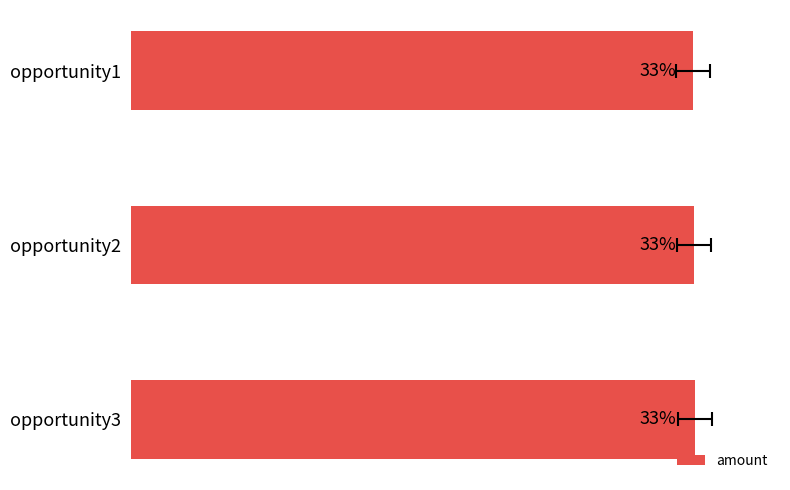

What is the ratio of the value at opportunity2 to the value at opportunity3?

1.0